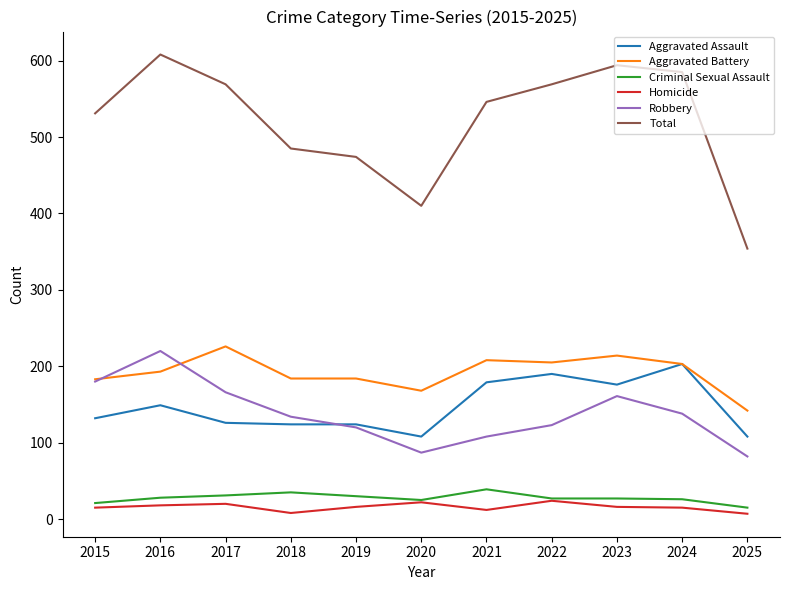

Rank the series by their maximum value, from highest to lowest.

Total, Aggravated Battery, Robbery, Aggravated Assault, Criminal Sexual Assault, Homicide